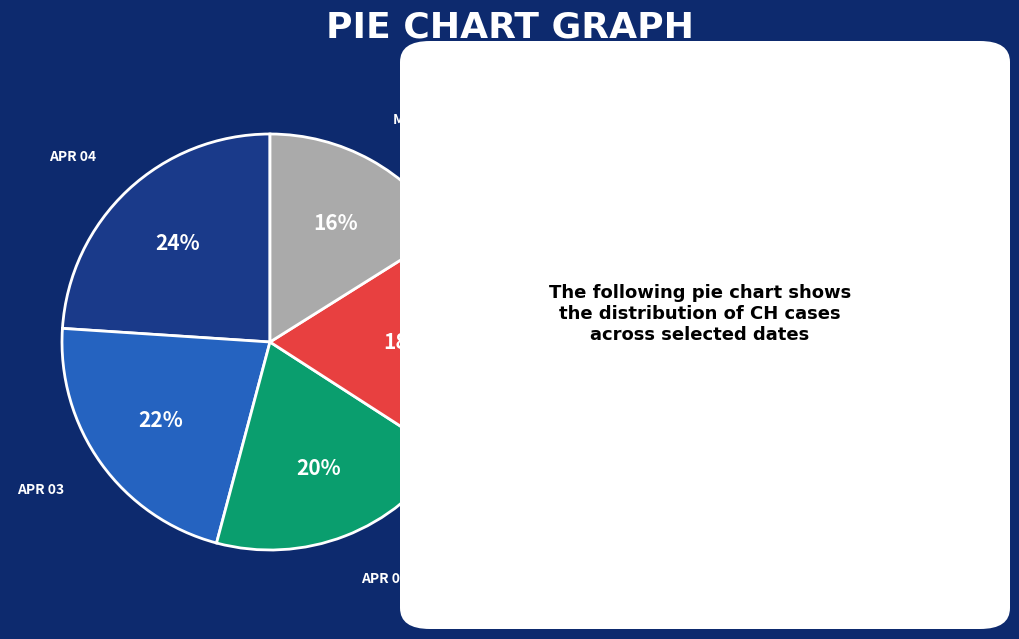

Does any single category account for the majority?

No